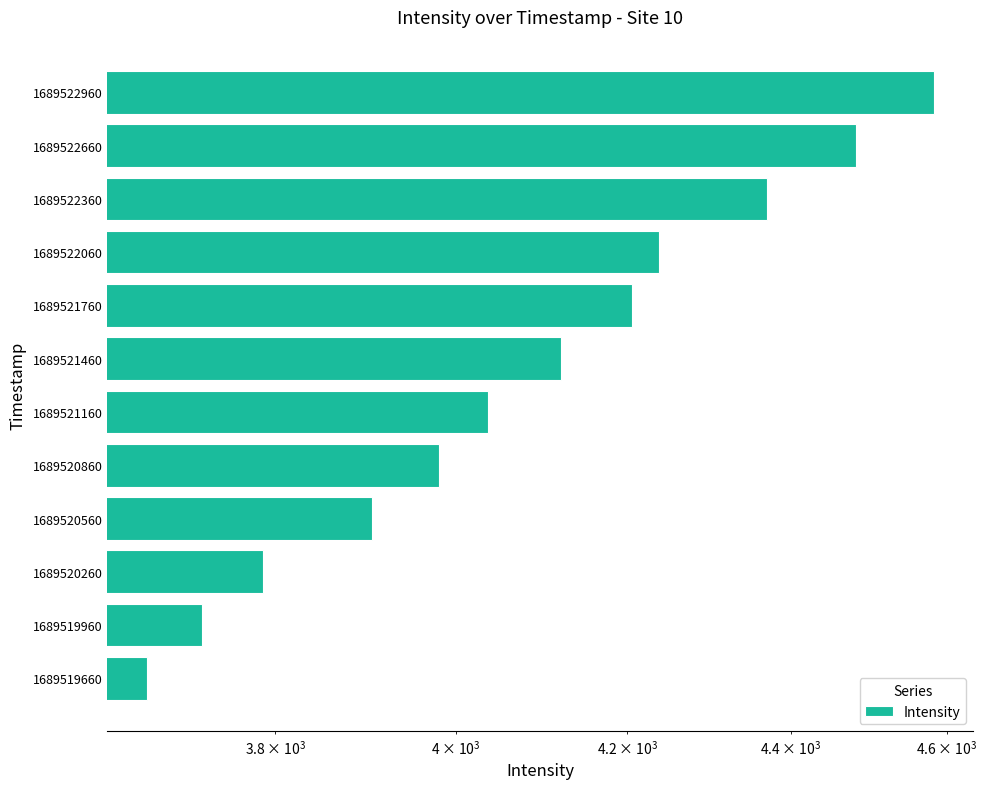

What is the sum of all values?

49098.2